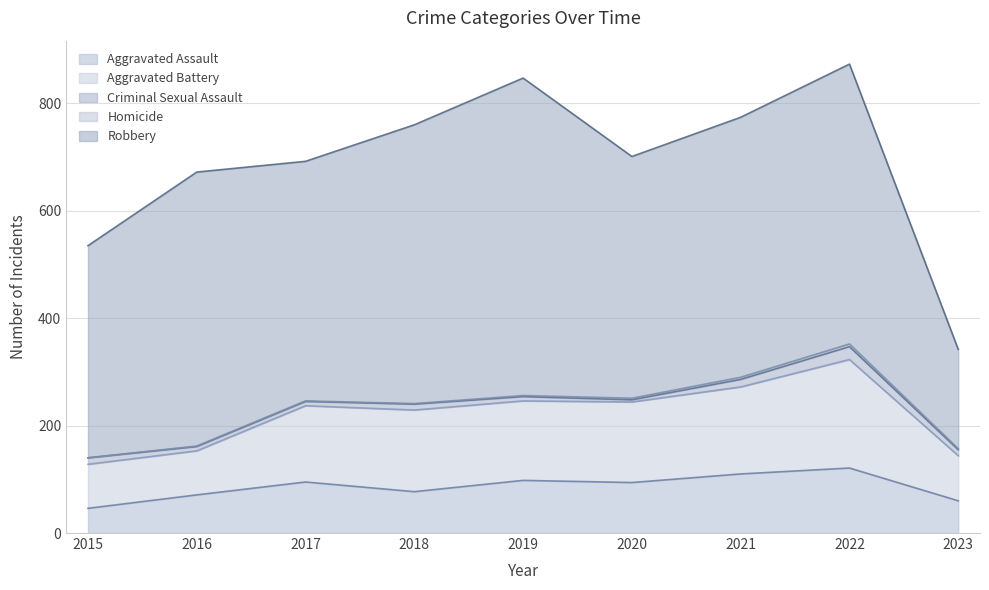

True or false: Robbery and Aggravated Battery intersect in this chart.

False